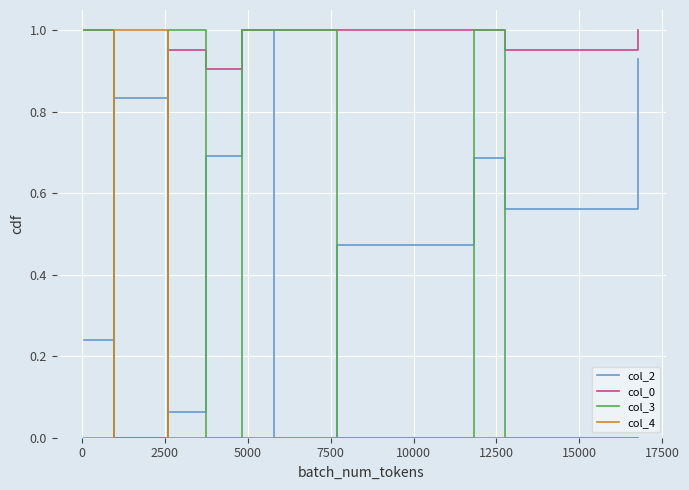

In col_4, how many points are higher than both neighbors (excluding endpoints)?

1